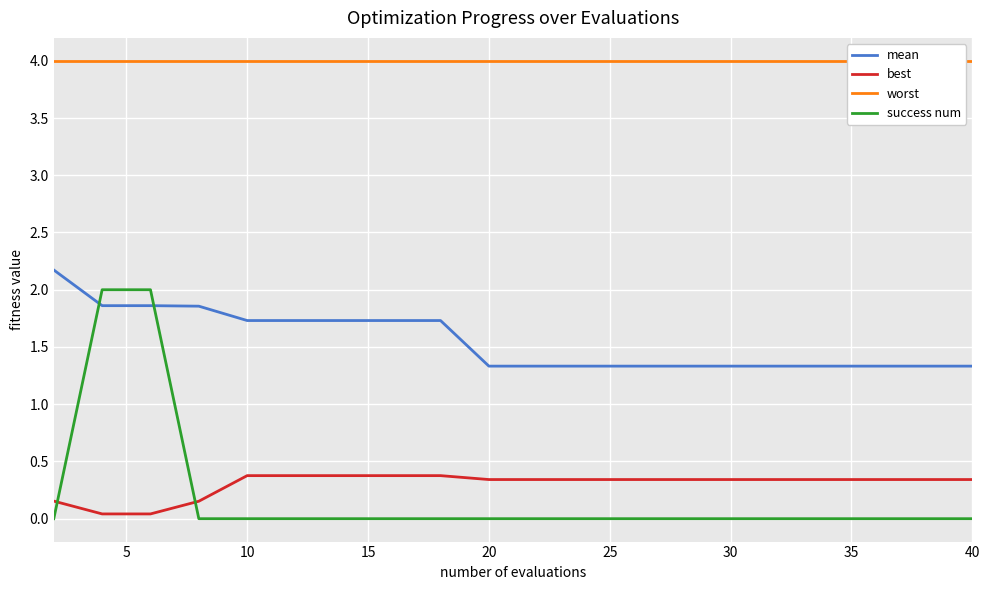

How many lines are shown in the chart?

4